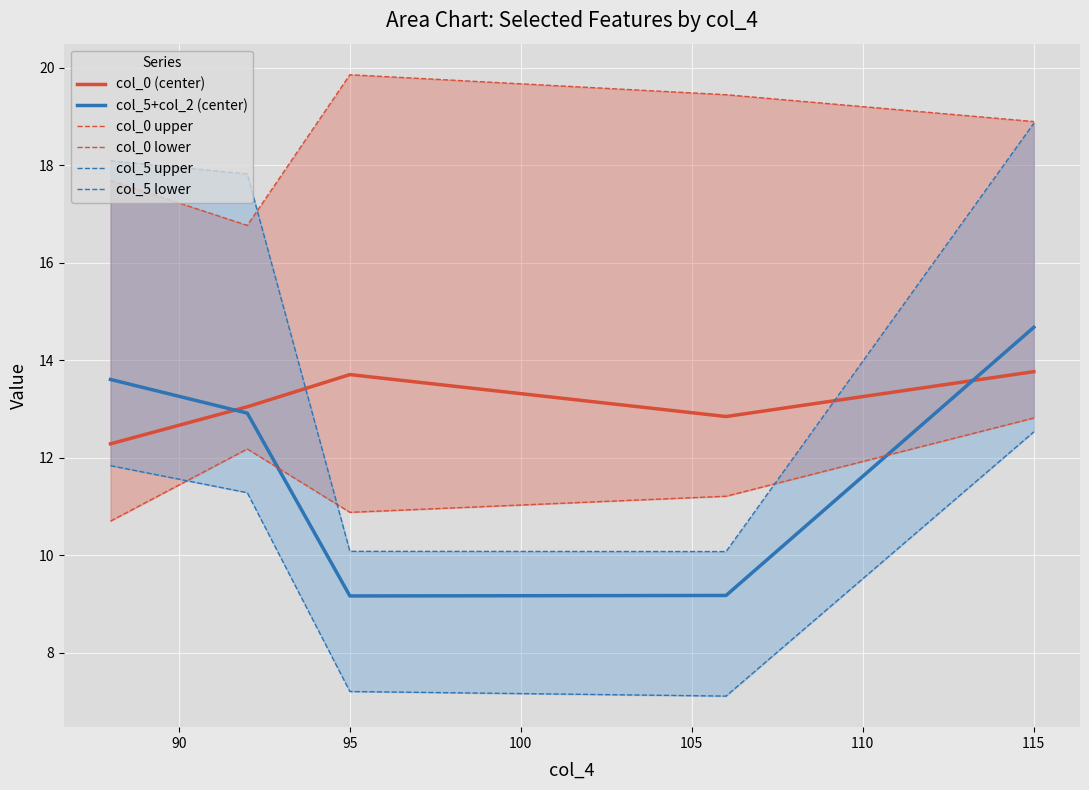

The value of col_0 (center) at 115 is 13.8. True or false?

True